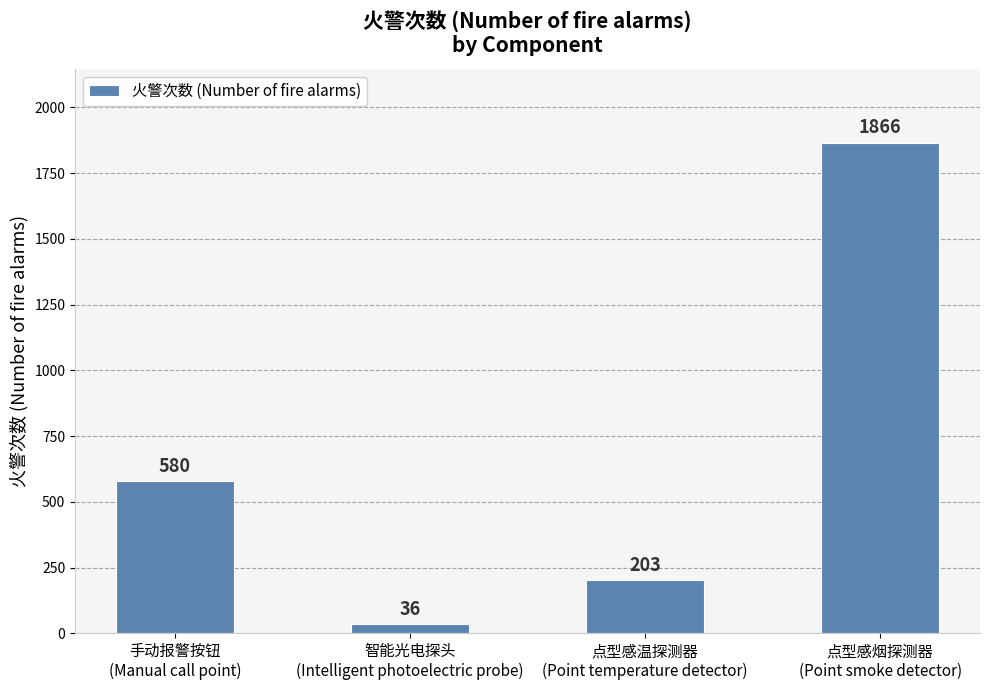

Between 点型感温探测器
(Point temperature detector) and 点型感烟探测器
(Point smoke detector), which is larger?

点型感烟探测器
(Point smoke detector)